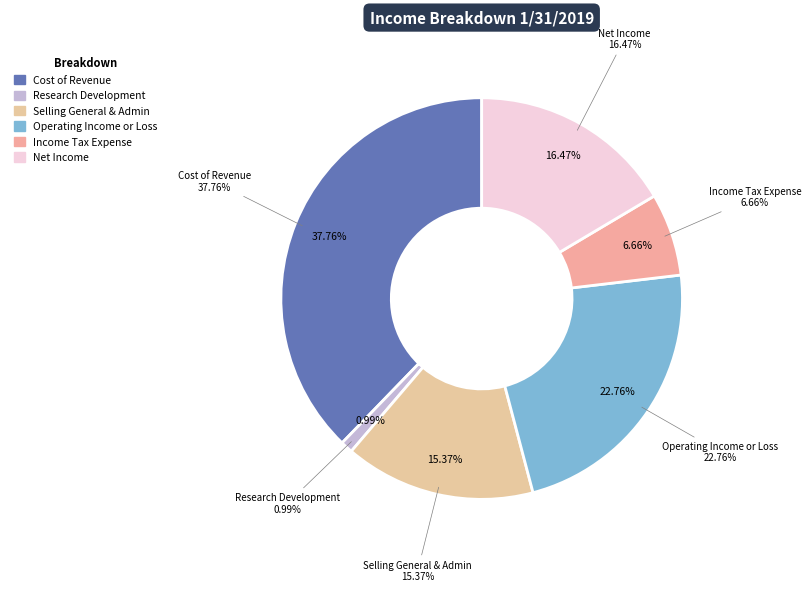

How many segments does this pie chart have?

6